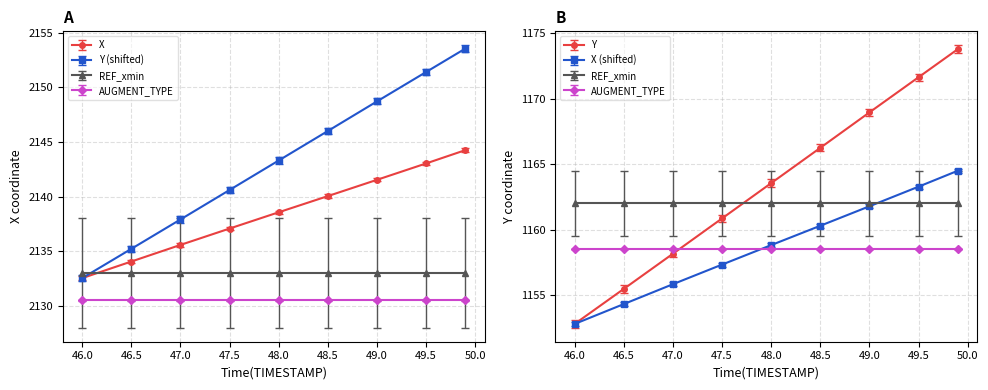

What position from the left is 48.0?

5